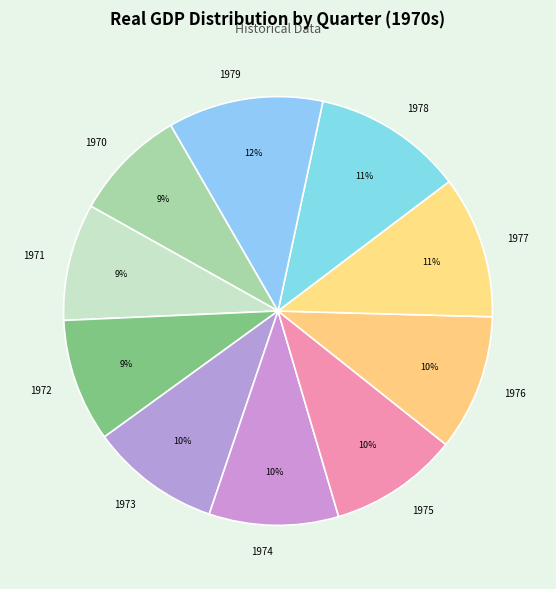

Is there any slice that represents more than half of the pie?

No